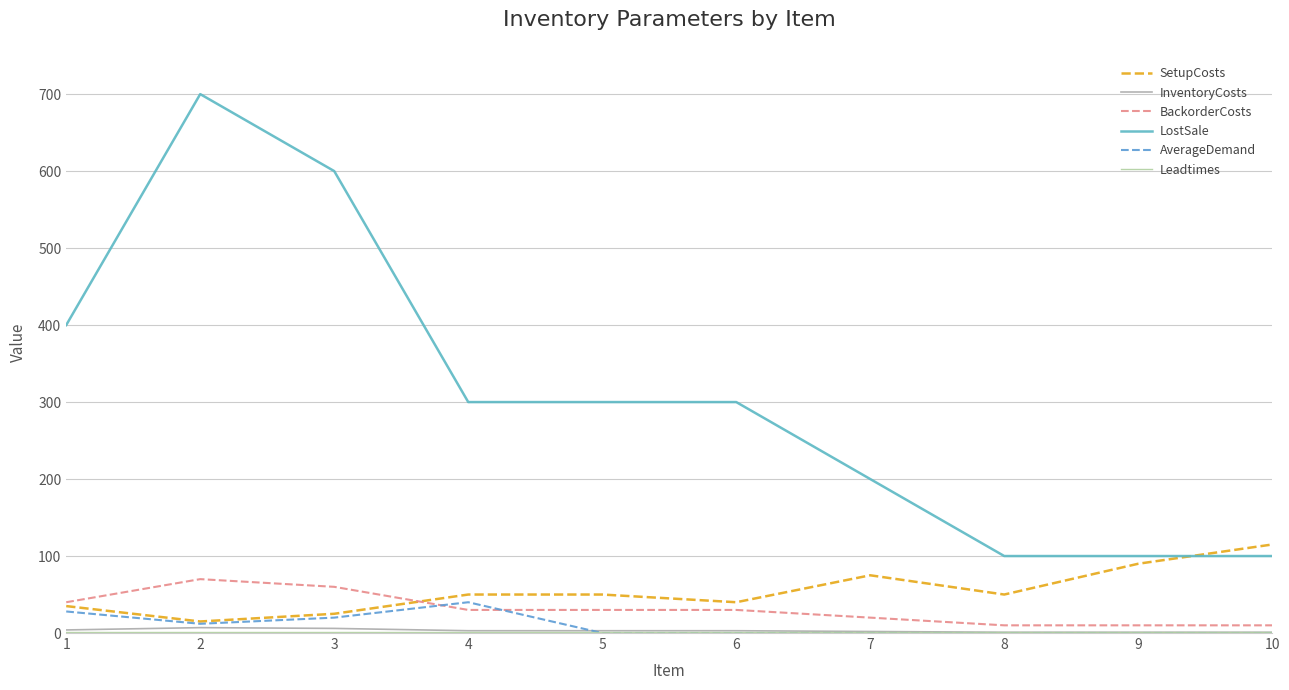

At which label does InventoryCosts reach its minimum?

8